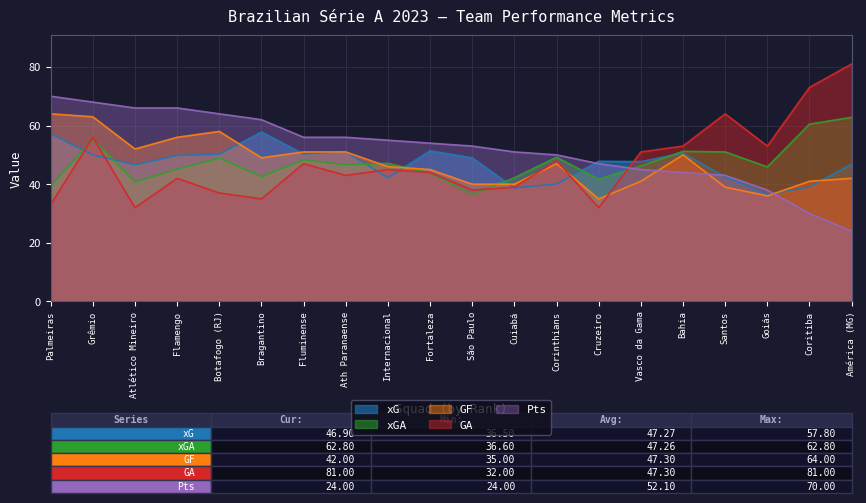

How many lines are shown in the chart?

5